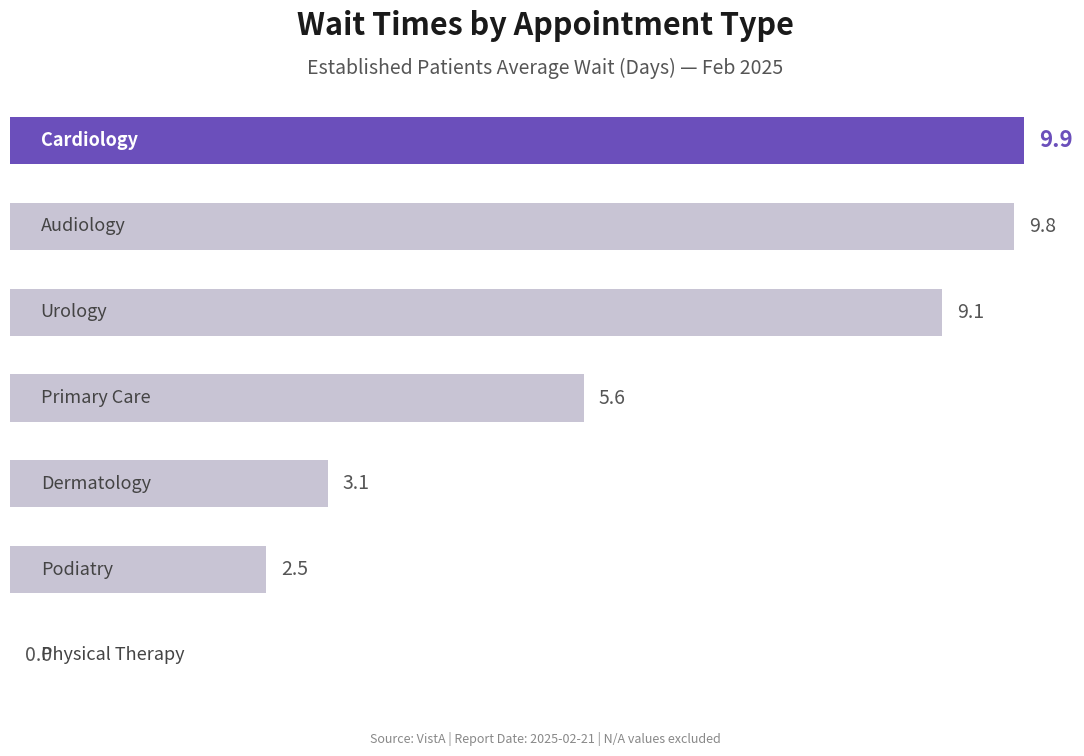

What is the greatest value displayed?

9.9